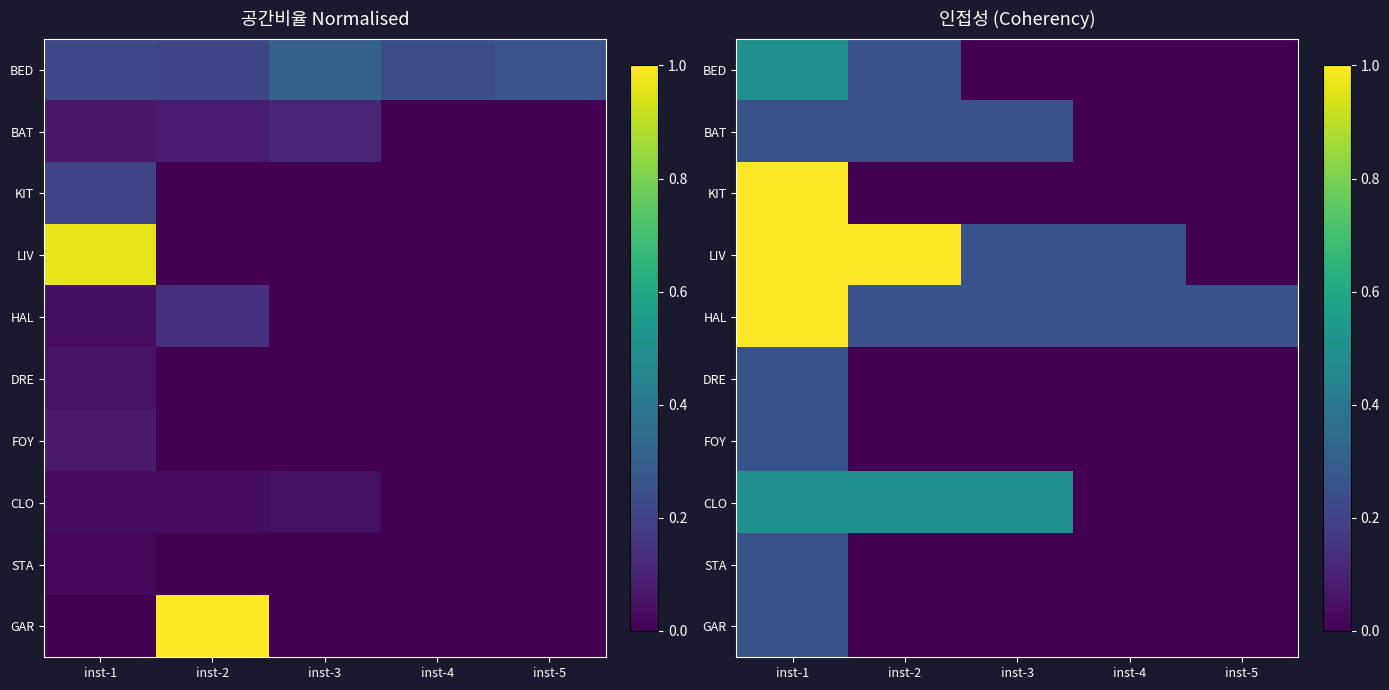

The value of FOY at inst-3 is 0.0. True or false?

True